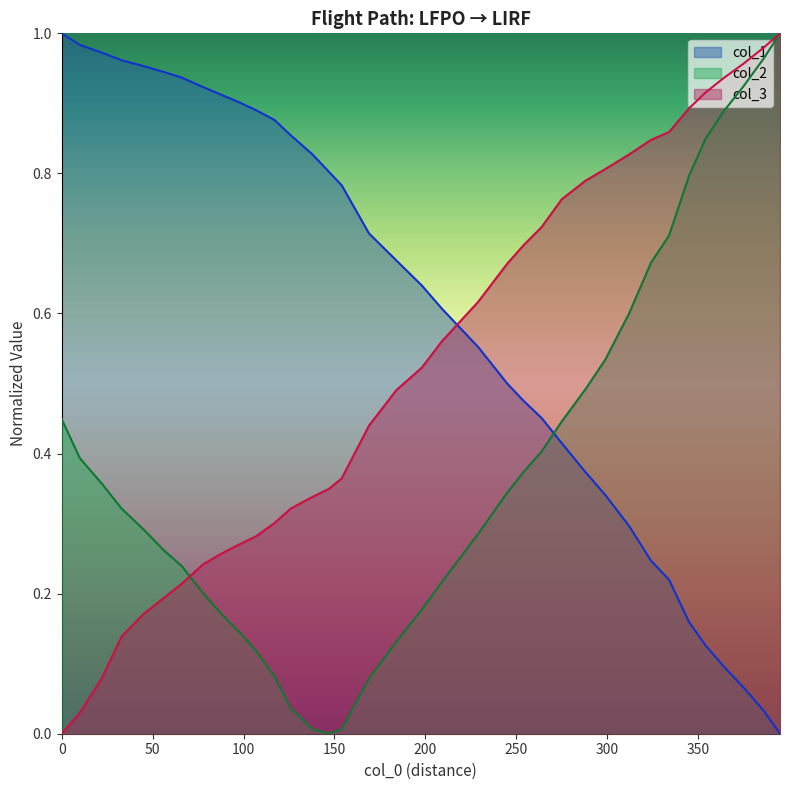

The col_1 series shows 1.0 at 22. True or false?

True